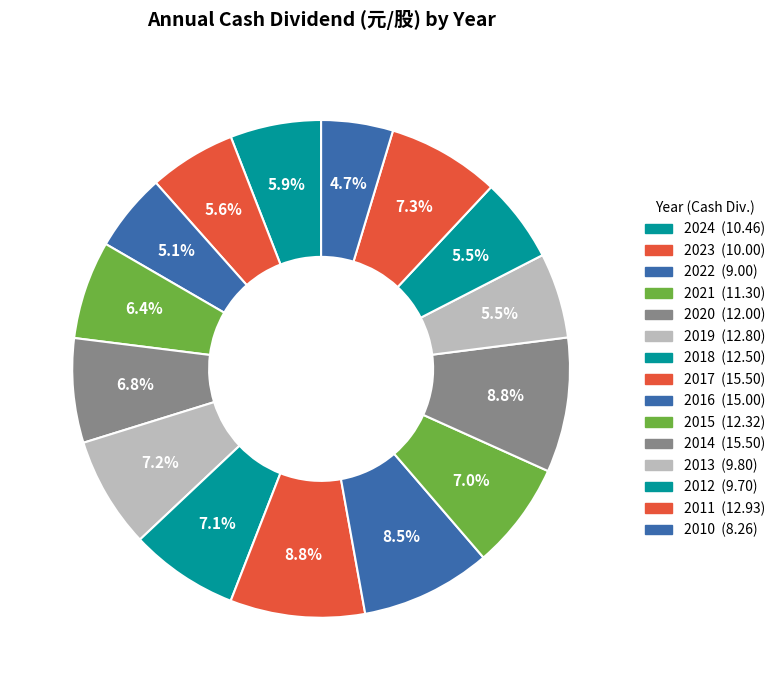

What is the largest slice in the pie chart?

2017